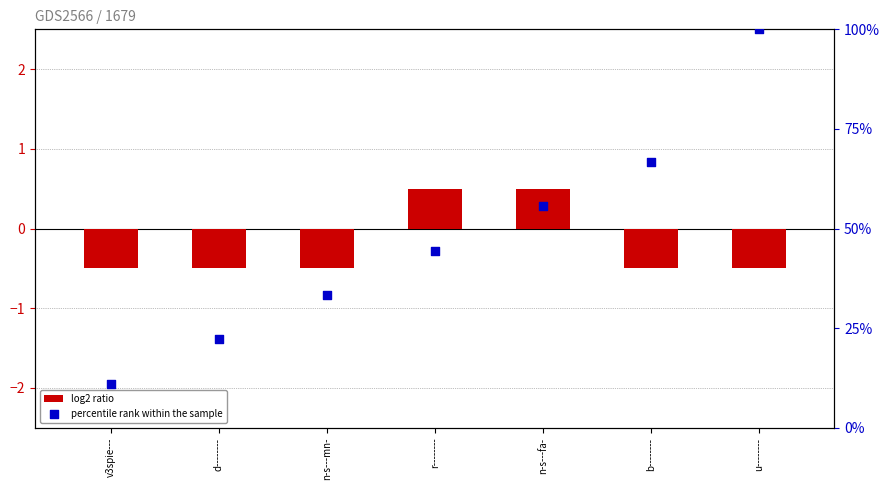

Is the value of log2 ratio at r-------- greater than the value of percentile rank within the sample at n-s---fa-?

No